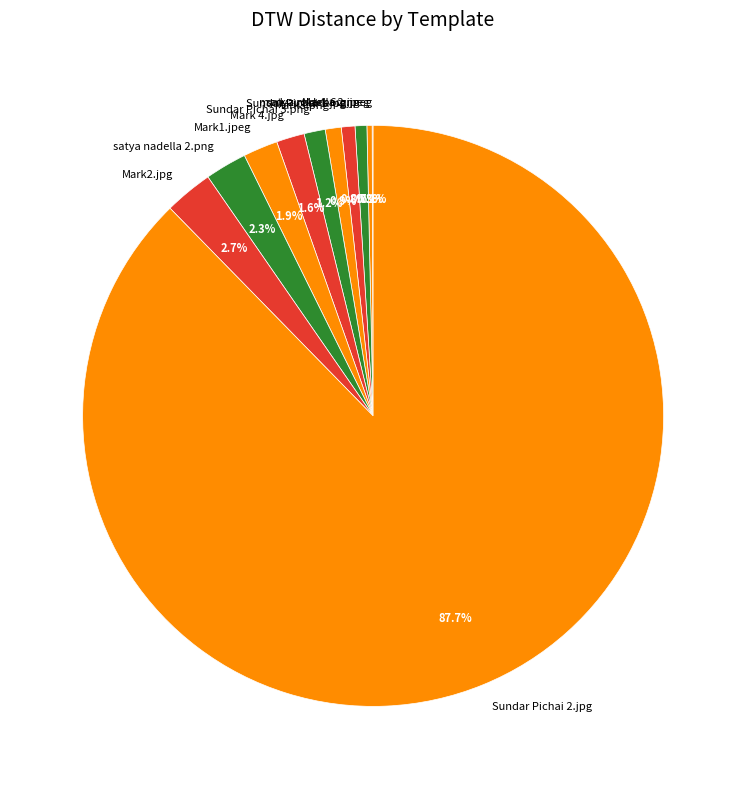

What portion of the pie excludes Mark2.jpg?

97.3%